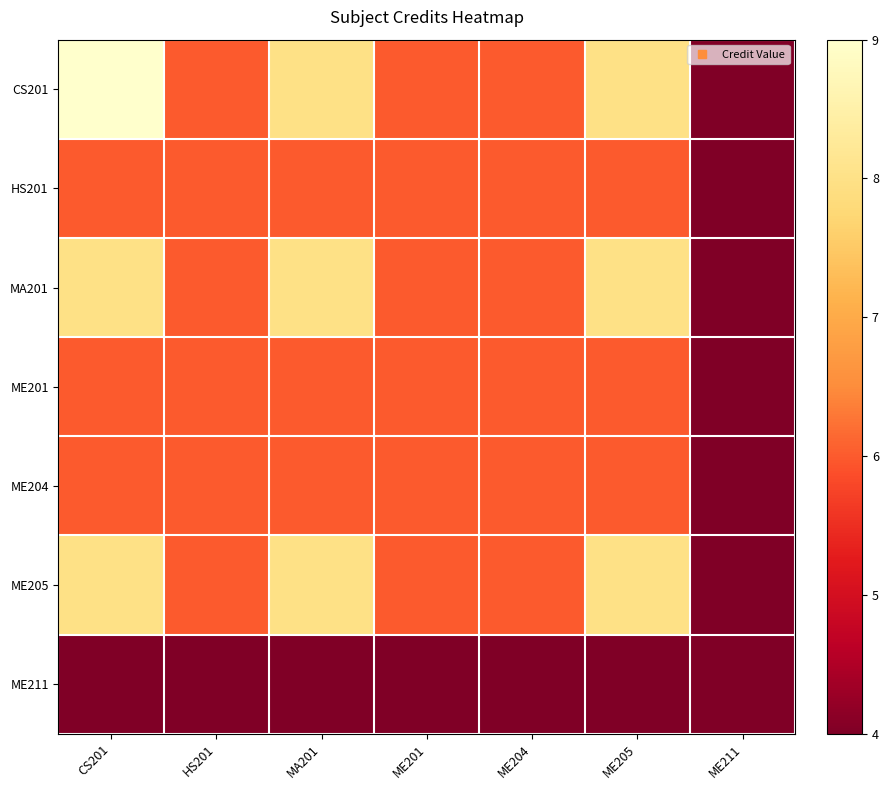

Between ME204 and ME201, which is larger?

ME204